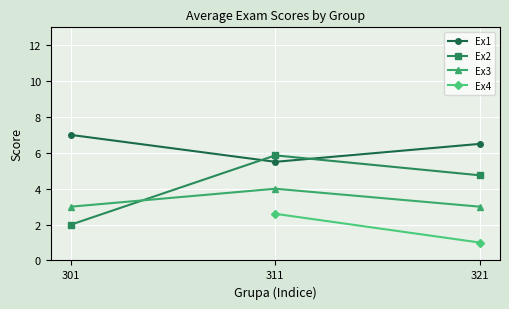

At which label does Mean Ex2 reach its minimum?

301